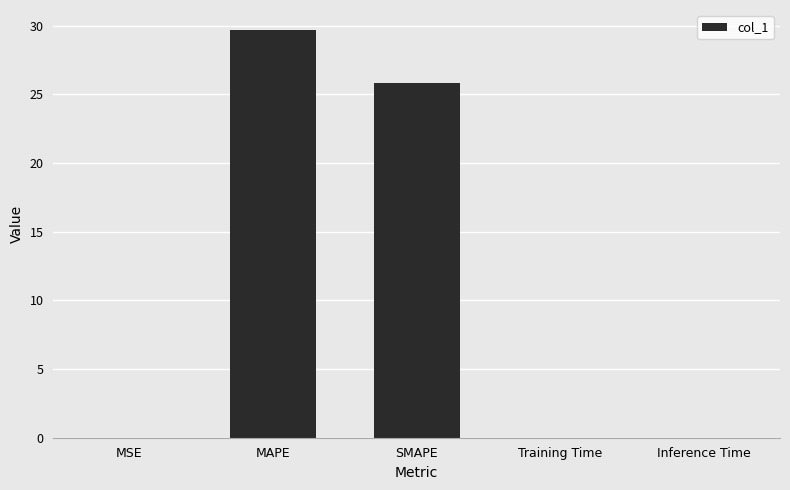

What is the sum of the values at MSE and MAPE?

29.7